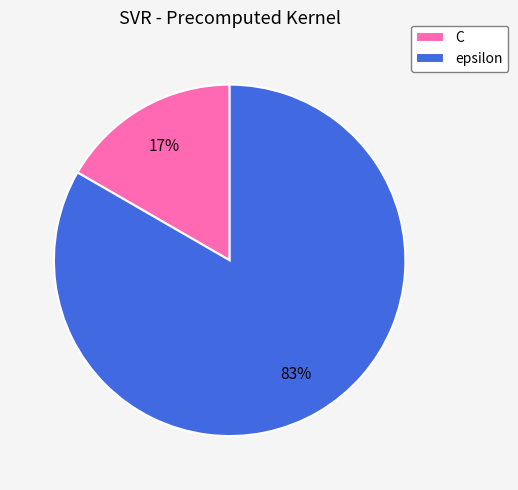

Rank the categories by value from highest to lowest.

epsilon, C